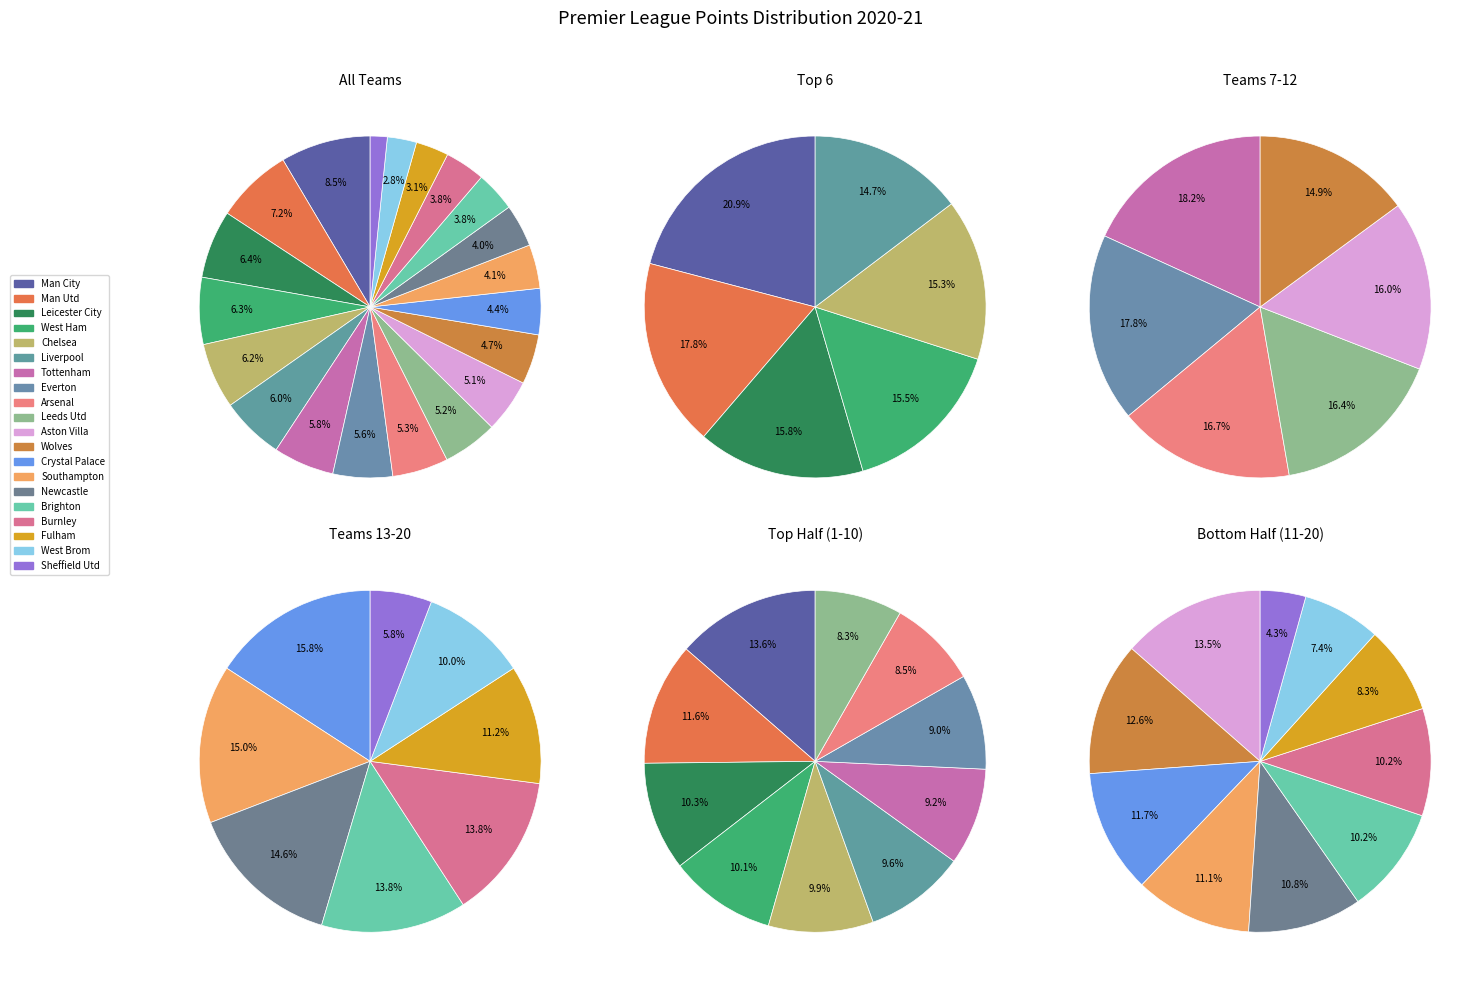

To the nearest percent, what is the difference between the Fulham and Everton slice percentages?

3%